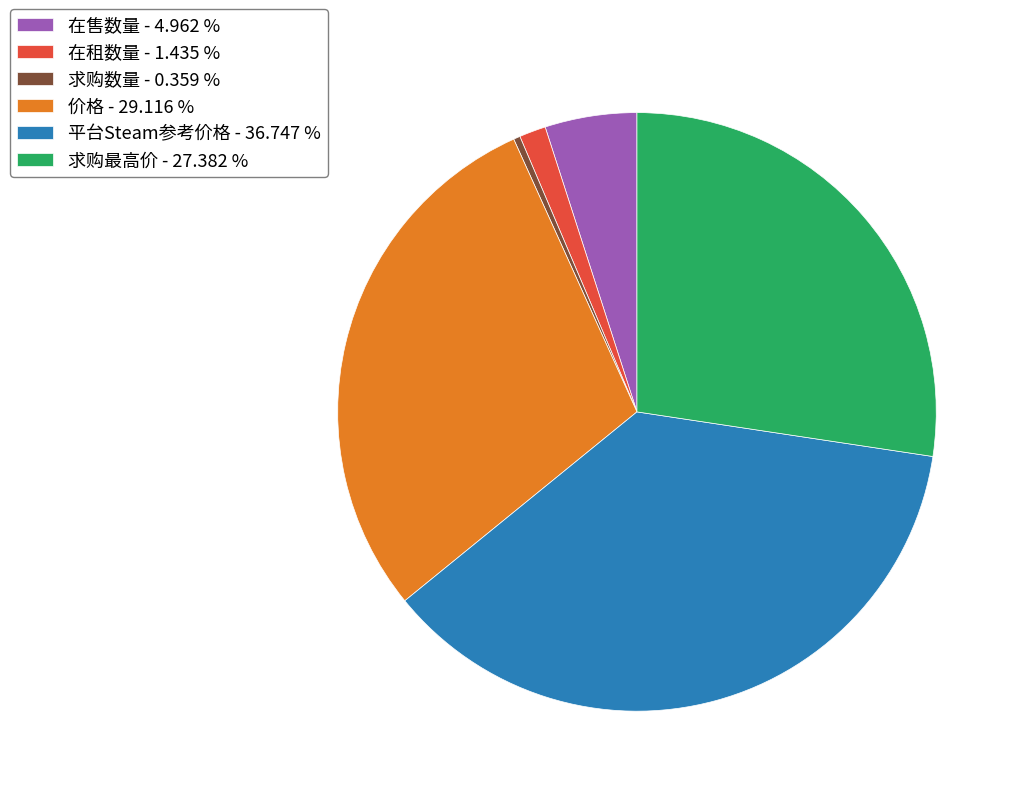

What is the ratio of the value at 价格 - 29.116 % to the value at 平台Steam参考价格 - 36.747 %?

0.8